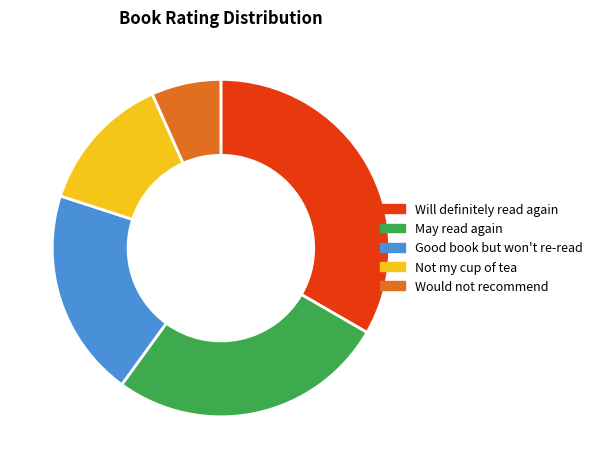

What is the smallest slice in the pie chart?

Would not recommend